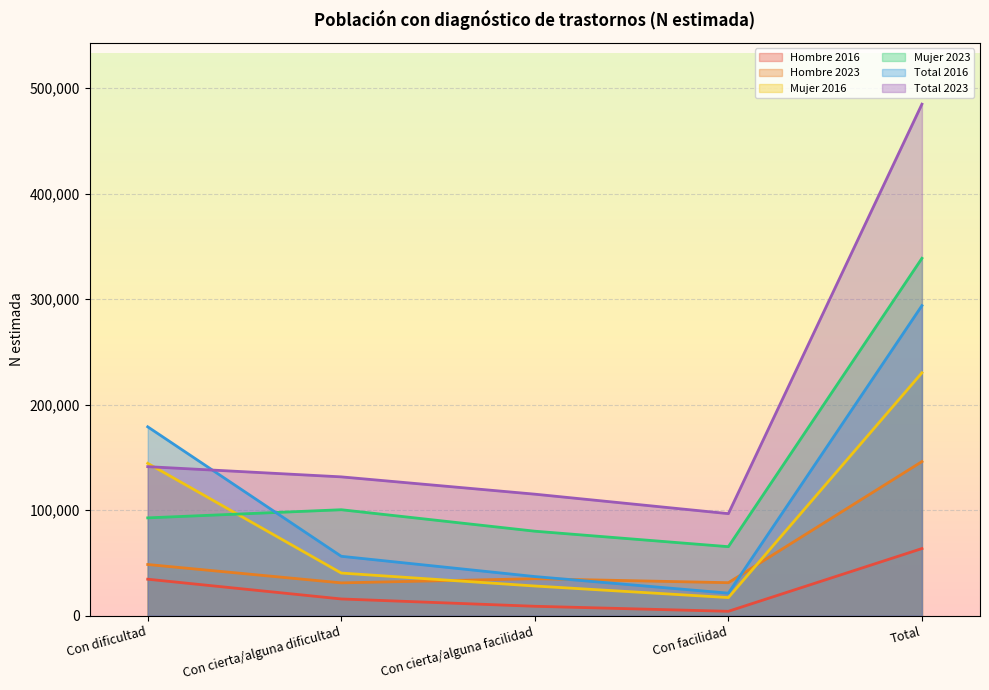

Is the value of Total 2016 at Con cierta/alguna dificultad greater than the value of Mujer 2023 at Con cierta/alguna facilidad?

No